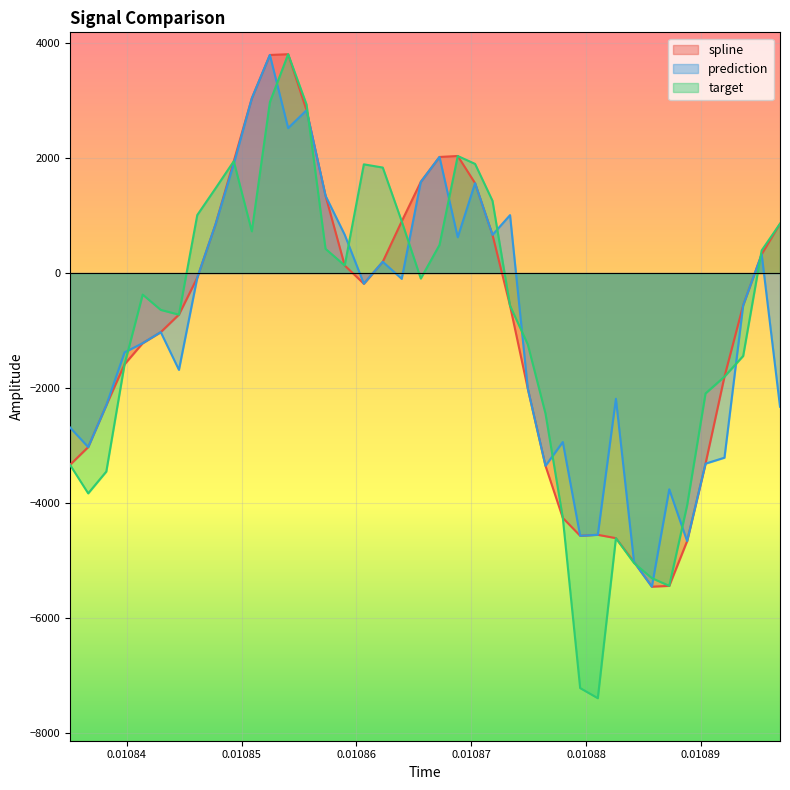

How many data points in spline are above -561?

19